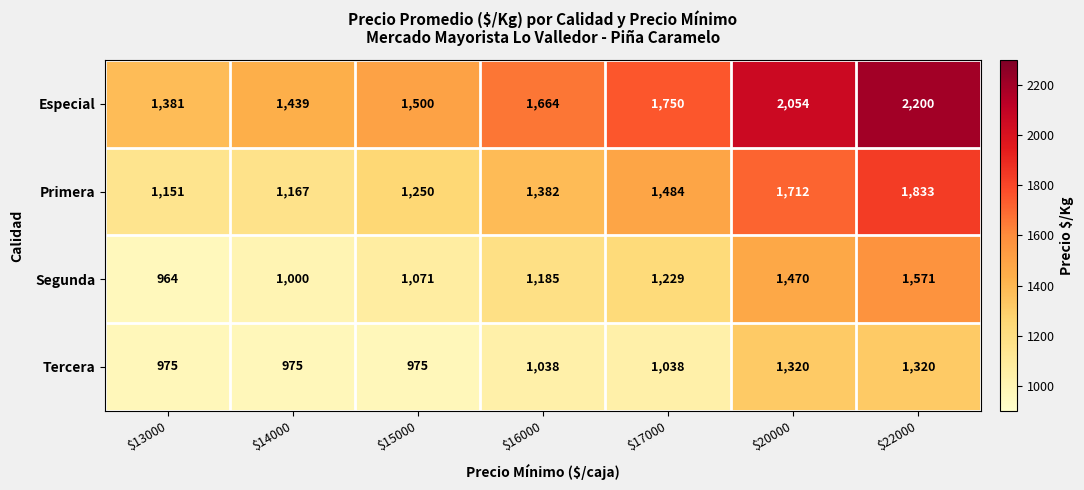

List the series in order of their peak value, lowest first.

Tercera, Segunda, Primera, Especial